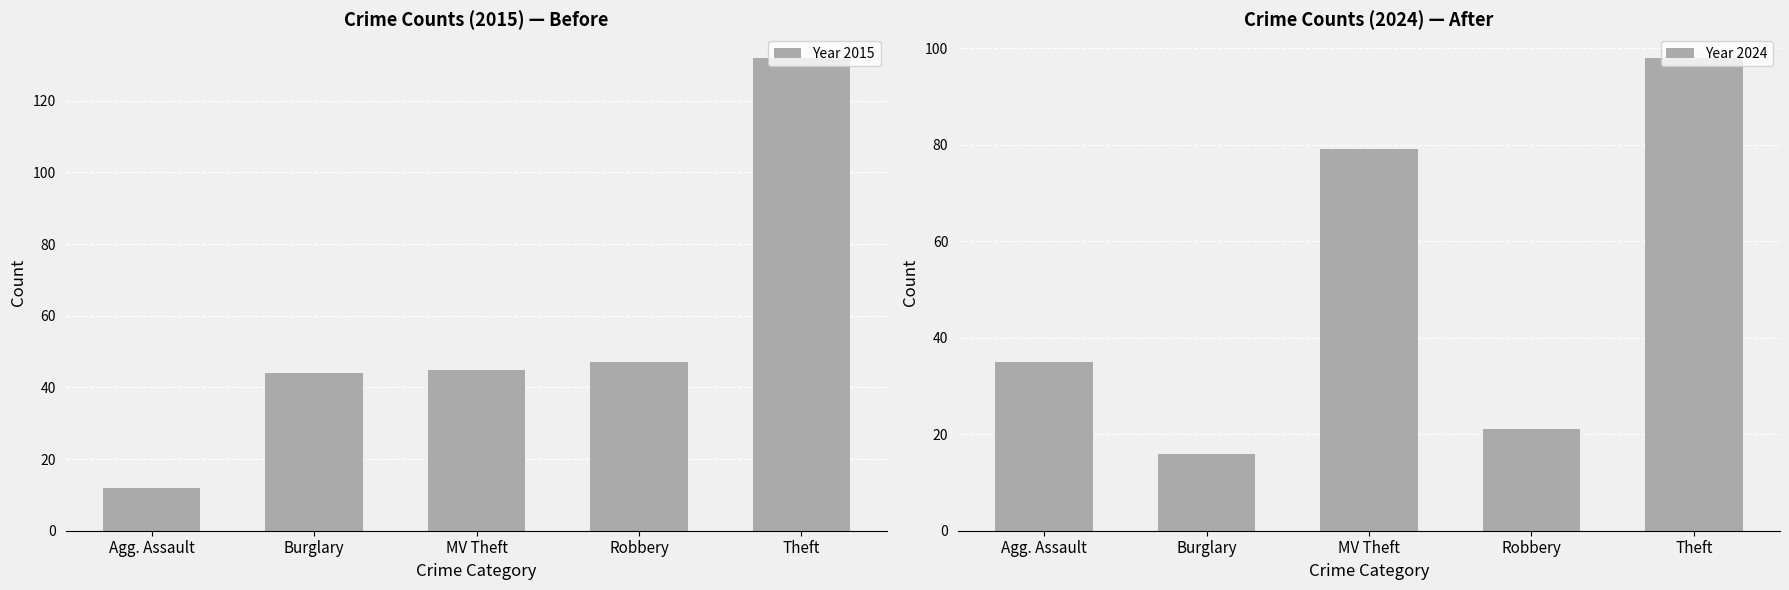

Reading right to left, transcribe all the data shown in this chart.

Year 2015: Theft=132	Robbery=47	MV Theft=45	Burglary=44	Agg. Assault=12
Year 2024: Theft=98	Robbery=21	MV Theft=79	Burglary=16	Agg. Assault=35